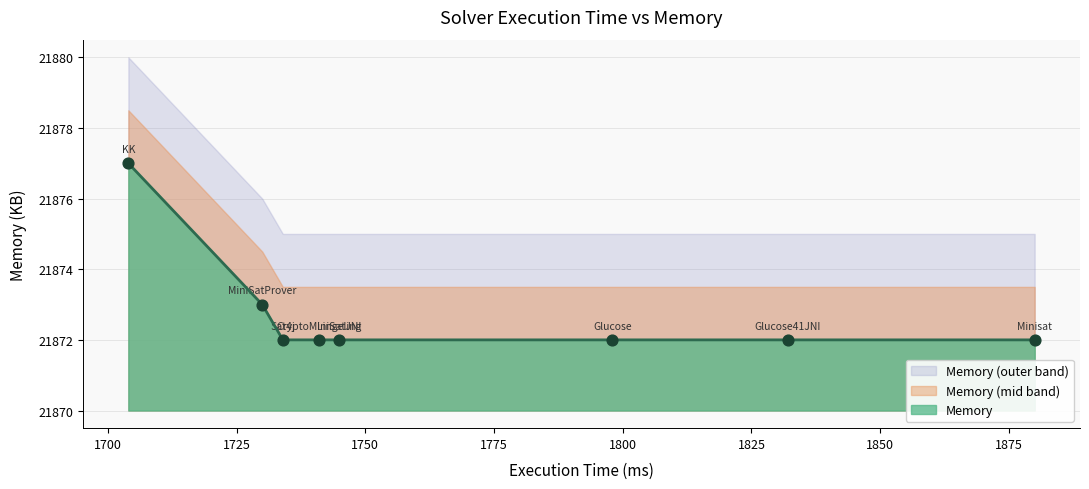

What is the change in value from Sat4j to KK?

+5